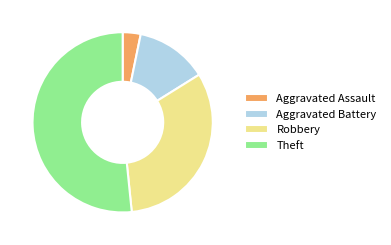

Which category has the biggest portion of the pie?

Theft